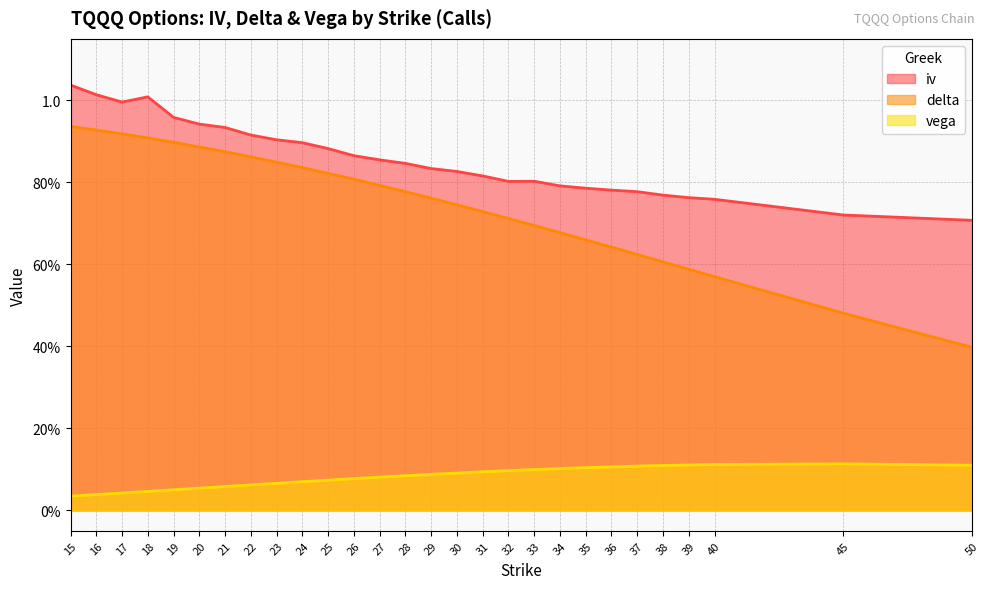

What are all the series names shown in the legend?

iv, delta, vega